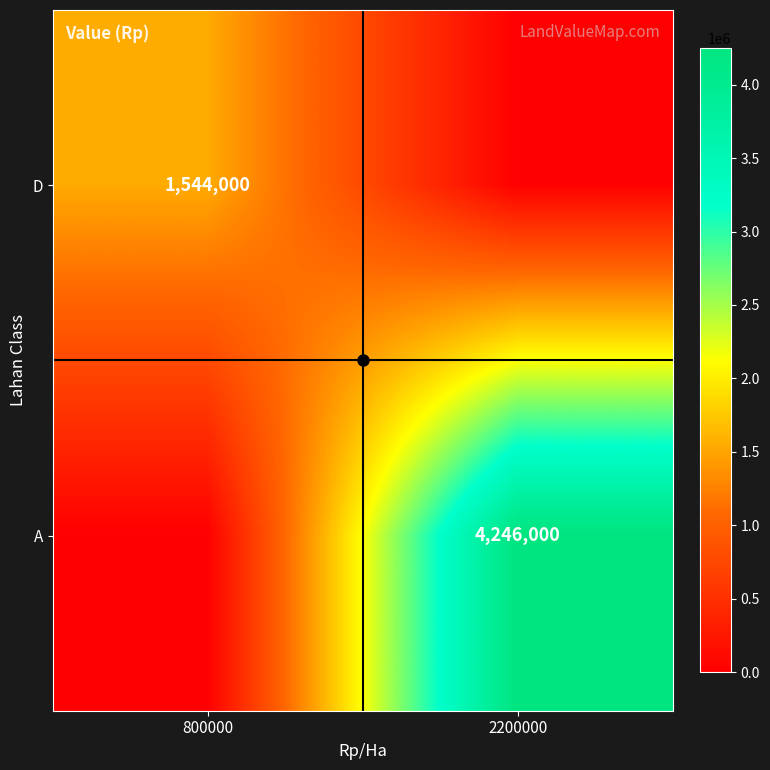

What is the difference between the maximum and minimum values in the D series?

1544000